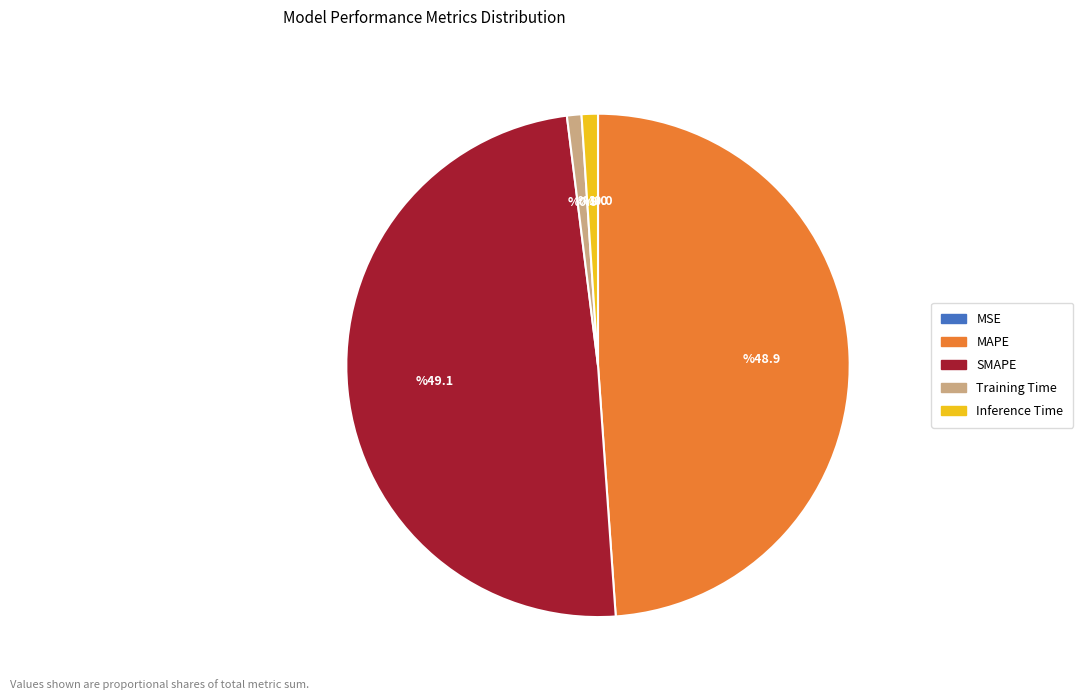

Does MAPE account for over 50% of the chart?

No